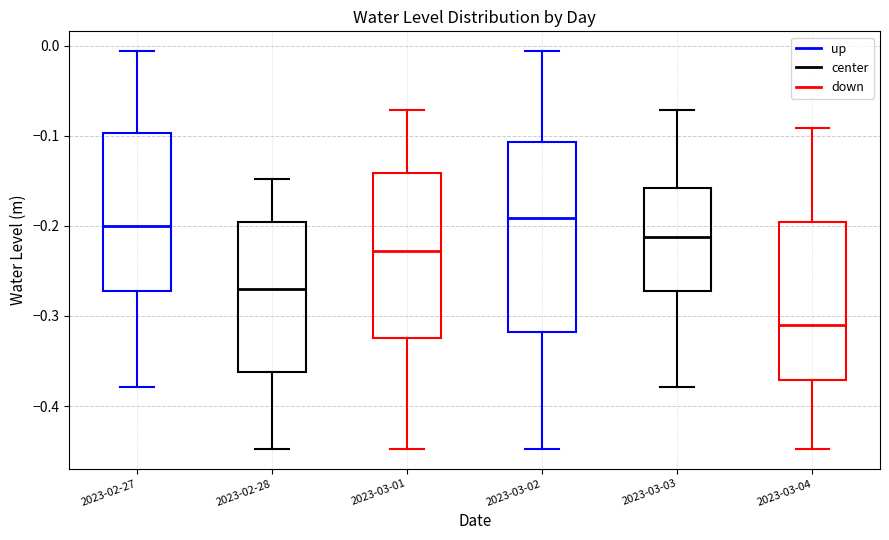

Reading left to right, transcribe this box plot: for each box, give where its median line is, the range the box spans, and where its two whiskers end, as read against the y-axis. The values are not printed on the chart, so give them approximately, as read against the axis.

2023-02-27: median -0.20, box -0.27 to -0.10, whiskers -0.38 to -0.01
2023-02-28: median -0.27, box -0.36 to -0.20, whiskers -0.45 to -0.15
2023-03-01: median -0.23, box -0.32 to -0.14, whiskers -0.45 to -0.07
2023-03-02: median -0.19, box -0.32 to -0.11, whiskers -0.45 to -0.01
2023-03-03: median -0.21, box -0.27 to -0.16, whiskers -0.38 to -0.07
2023-03-04: median -0.31, box -0.37 to -0.20, whiskers -0.45 to -0.09